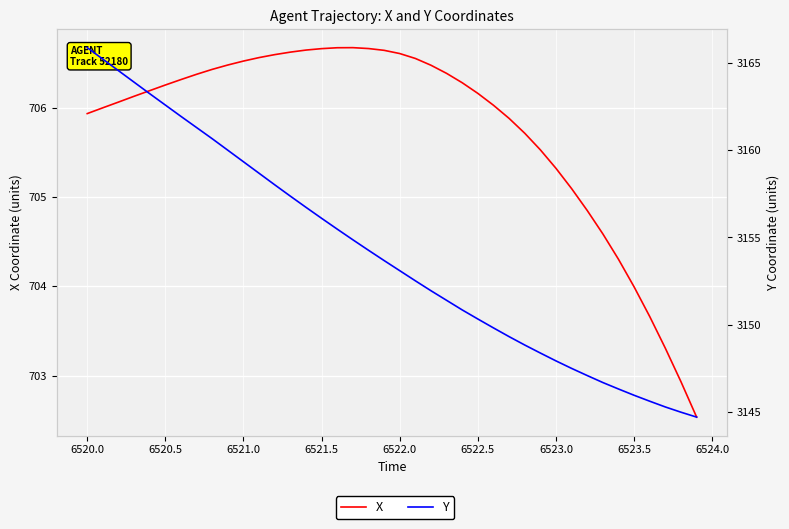

How many lines are shown in the chart?

2